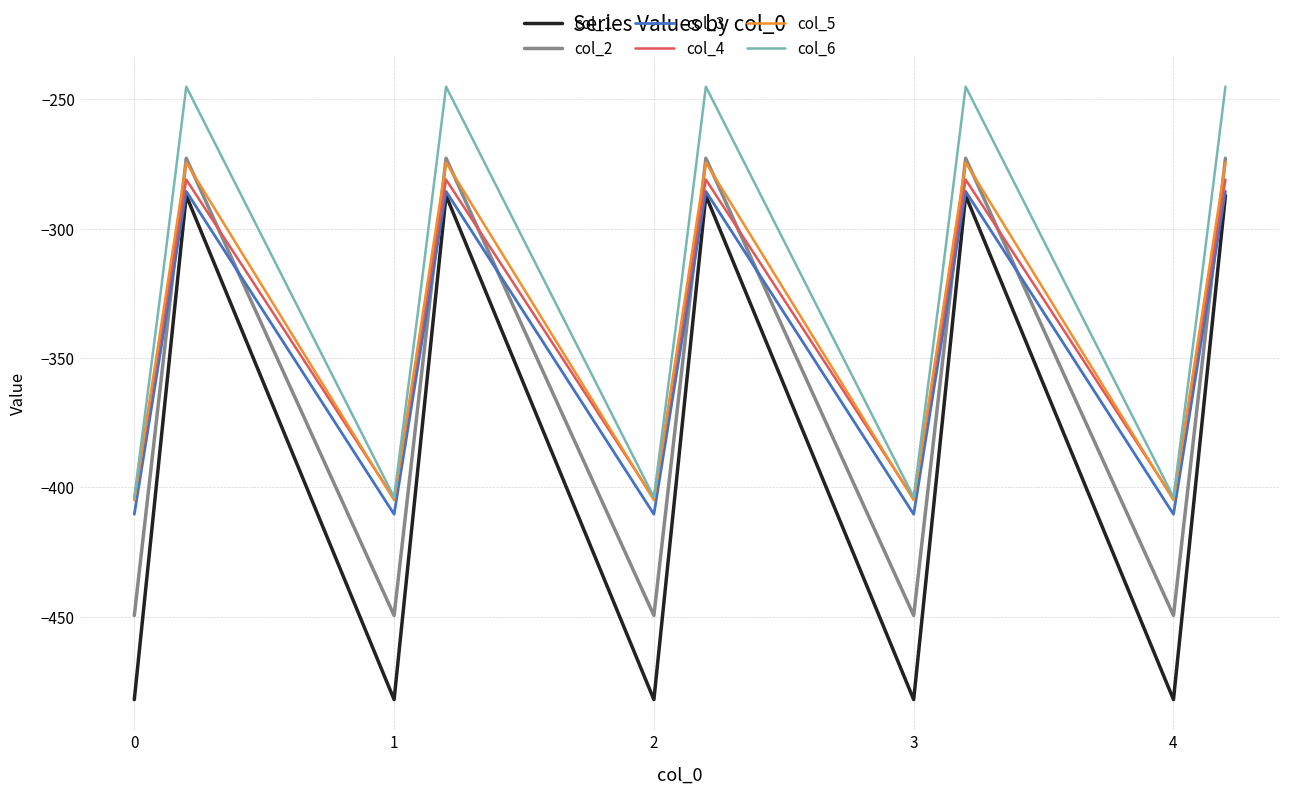

What is the difference between the second highest and minimum values in the col_1 series?

194.9